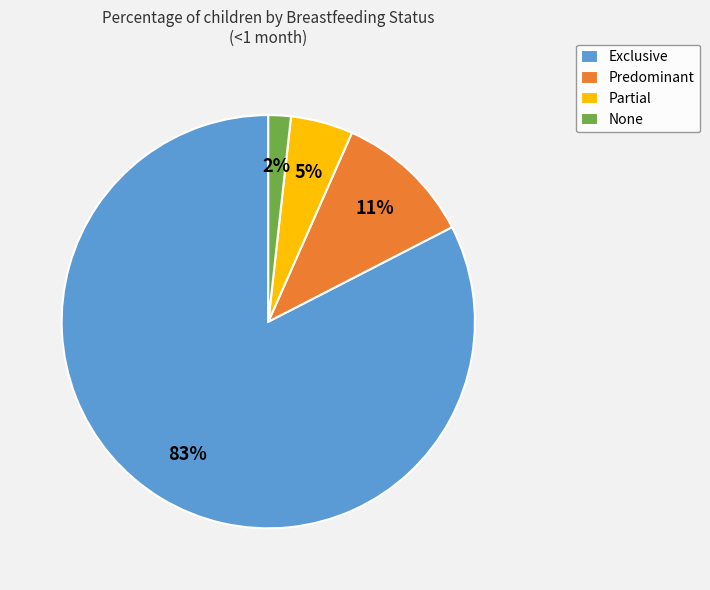

To the nearest percent, what percentage of the pie is Partial?

5%